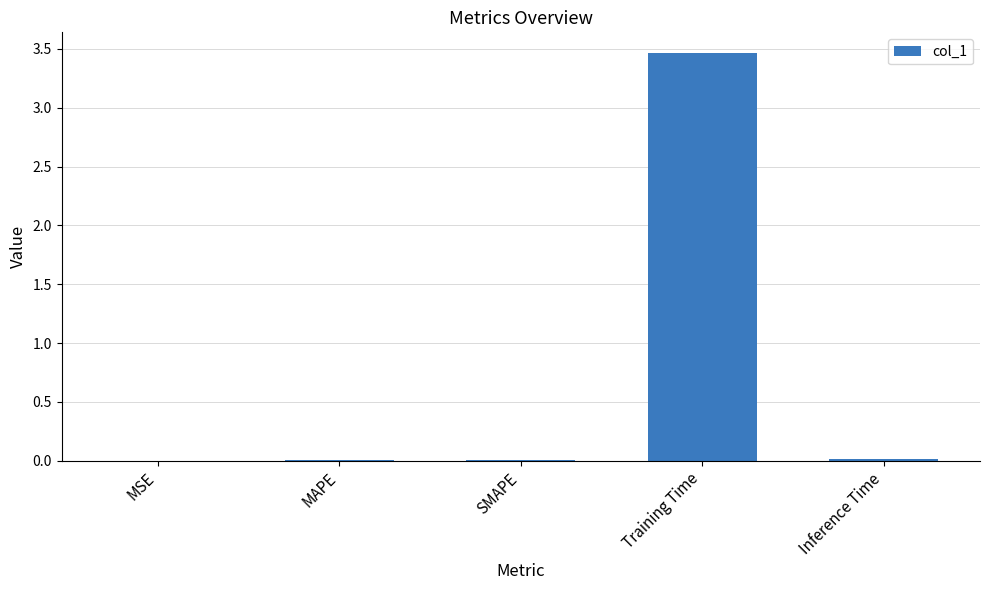

At which category does the chart reach its peak across all series?

Training Time